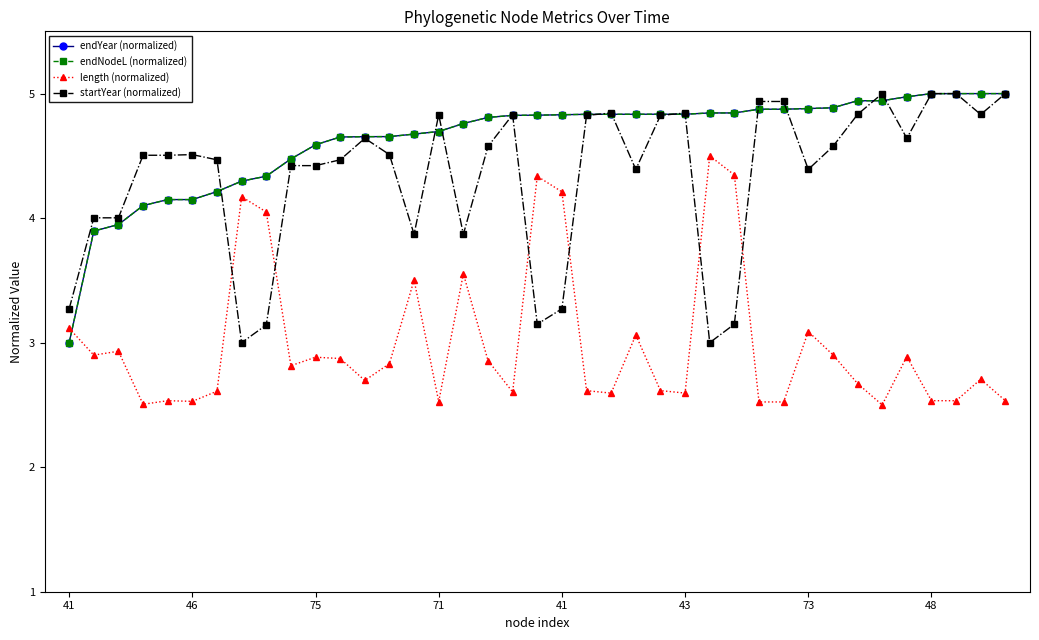

At how many categories does at least one series exceed 2?

39